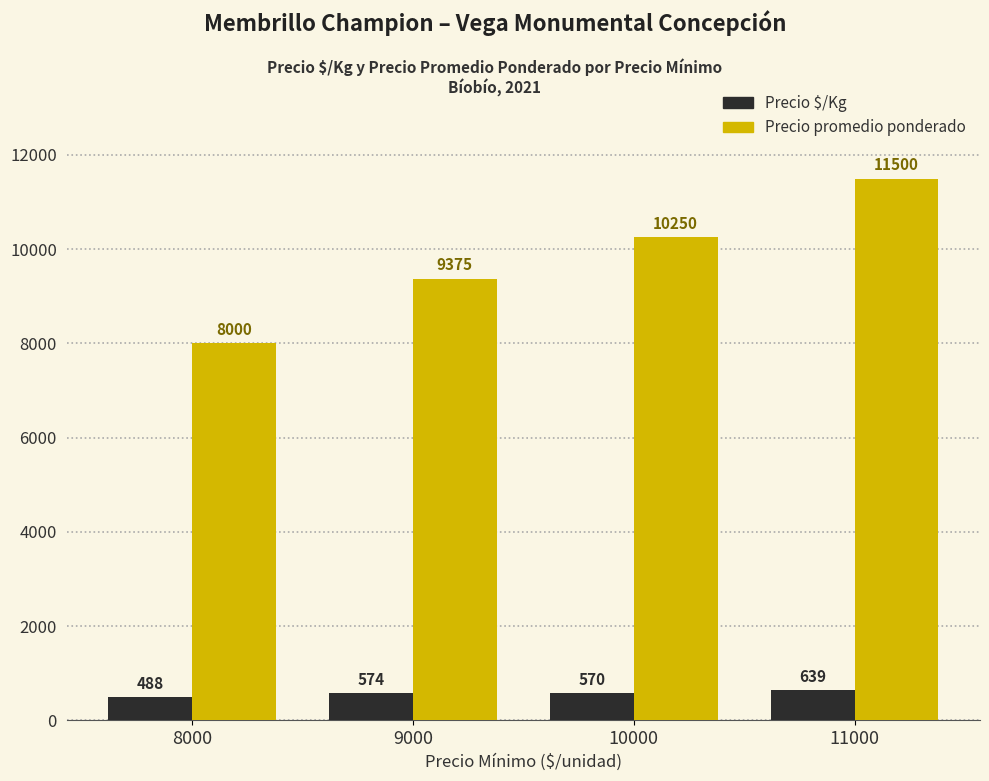

Is the value of Precio promedio ponderado at 9000 greater than the value of Precio $/Kg at 11000?

Yes